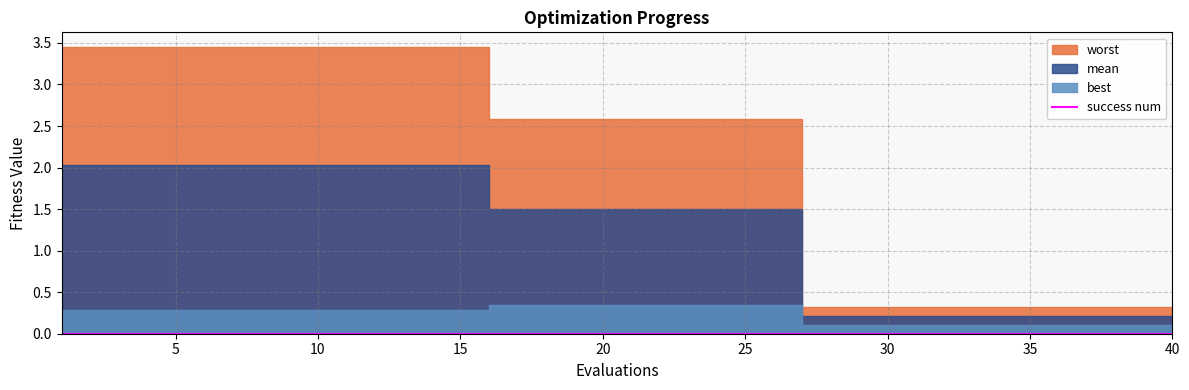

What is the total value across all series at 38?

0.6